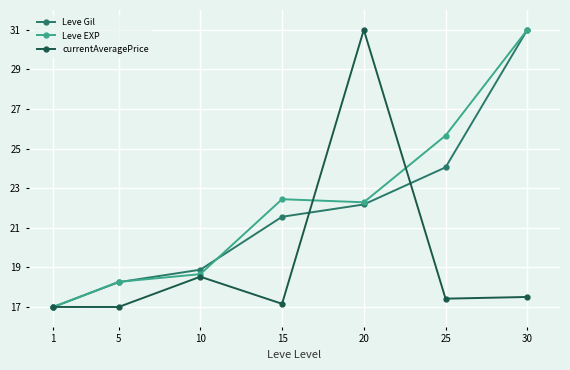

True or false: Leve Gil has more than 1 interior local peaks.

False